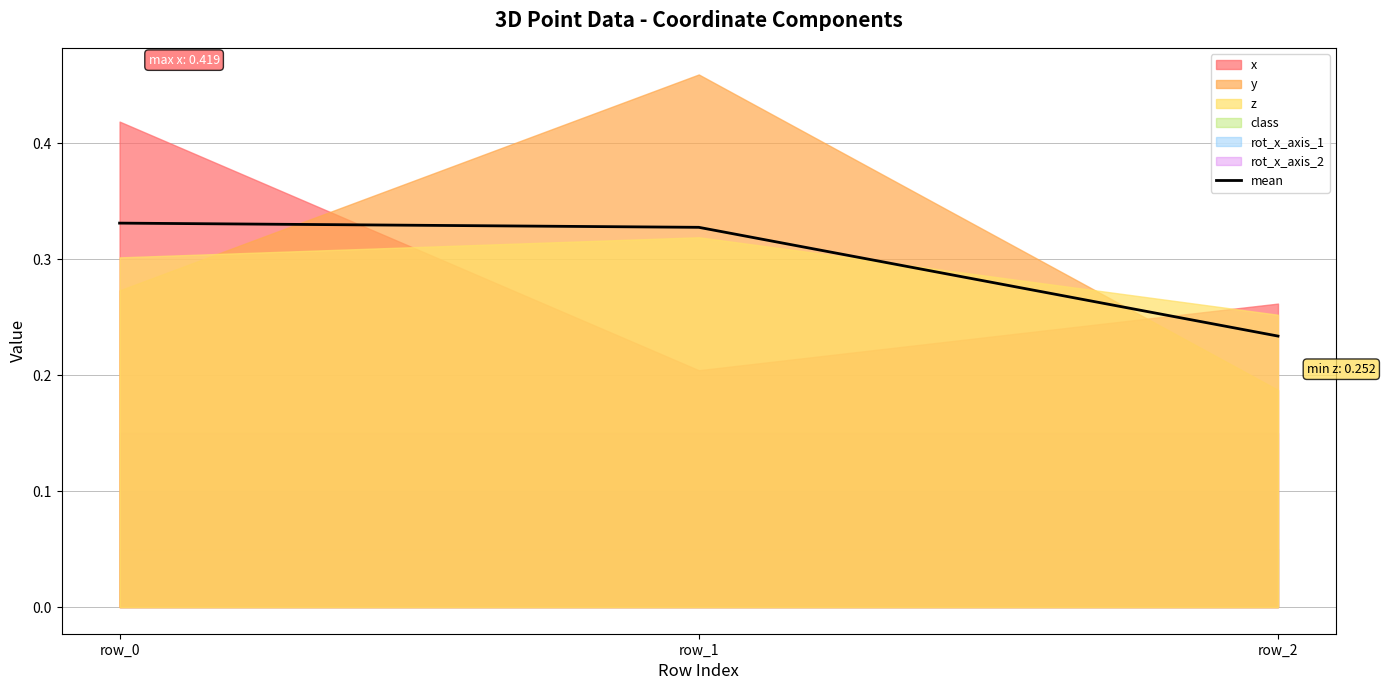

List the labels in order of value, largest first.

row_0, row_1, row_2